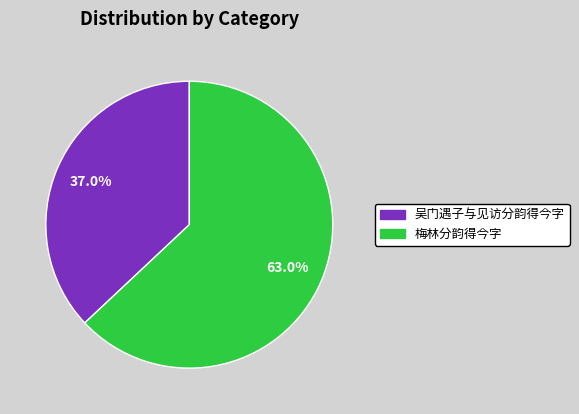

Between 吴门遇子与见访分韵得今字 and 梅林分韵得今字, which is larger?

梅林分韵得今字